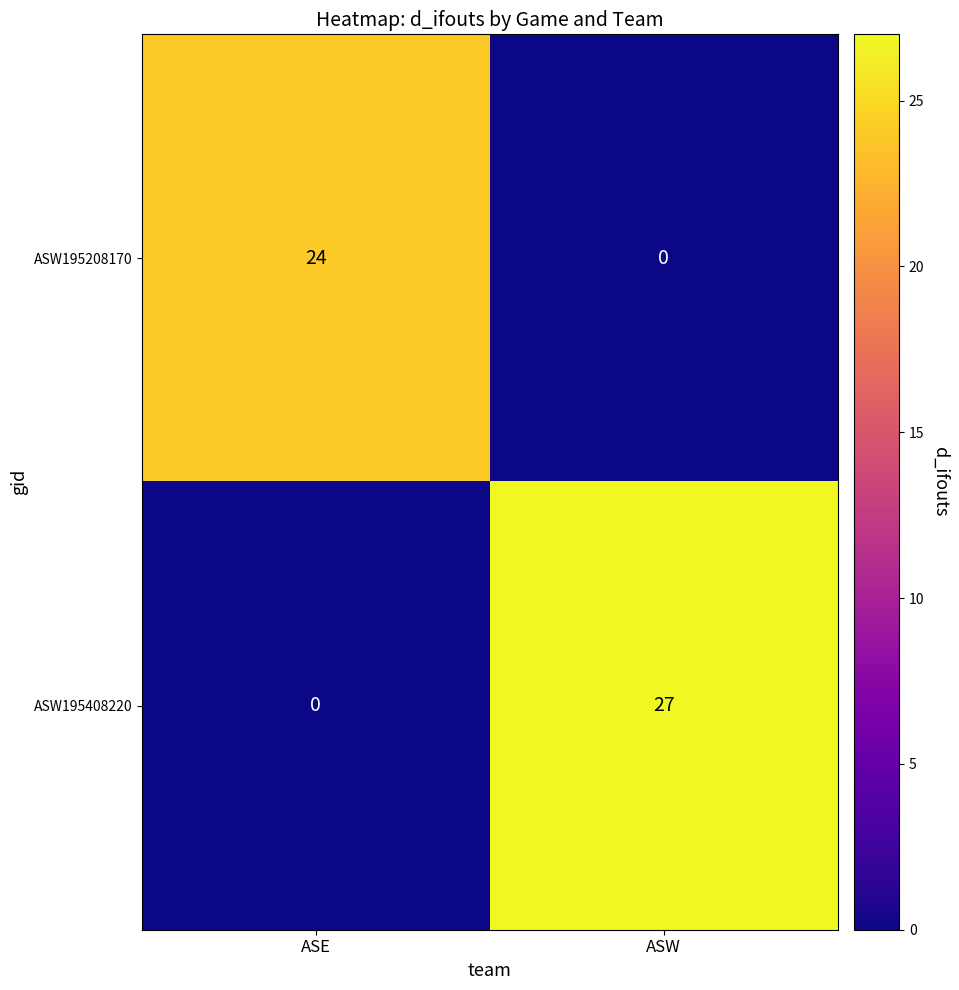

Read the ASW195408220 value at ASW.

27